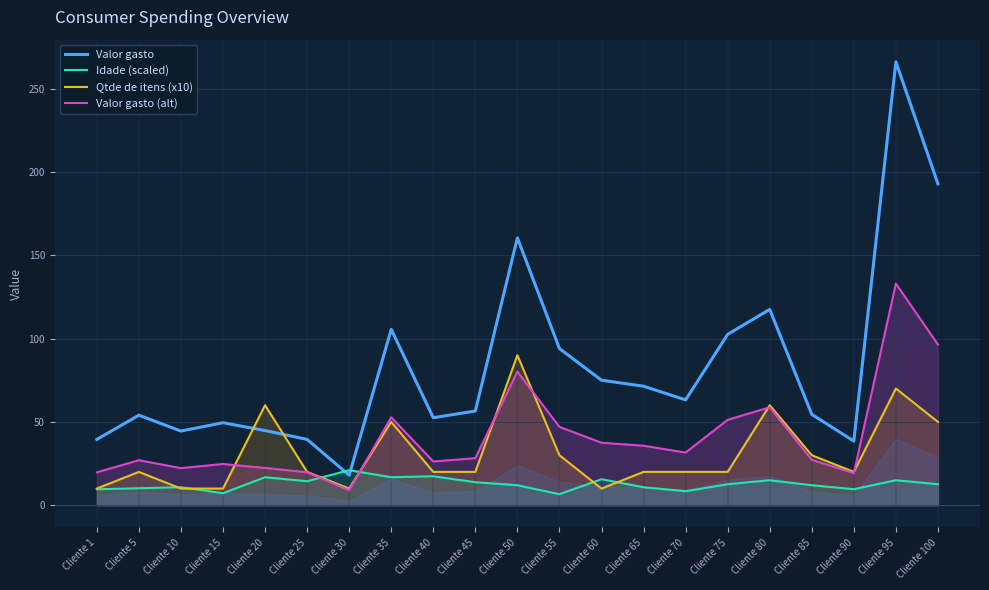

How many lines are shown in the chart?

4